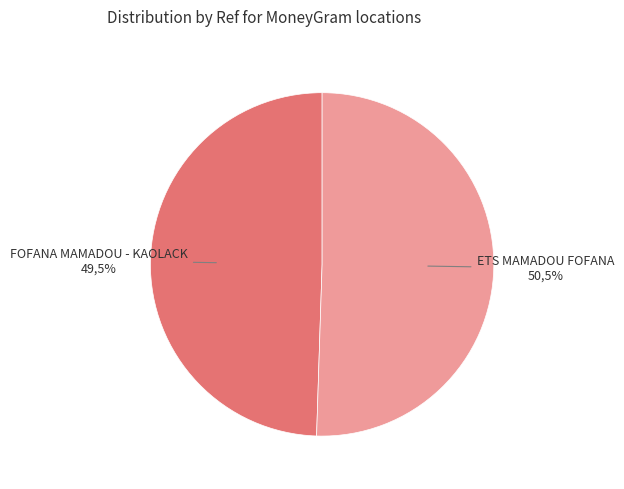

The FOFANA MAMADOU - KAOLACK slice represents 49% of the pie. True or false?

True